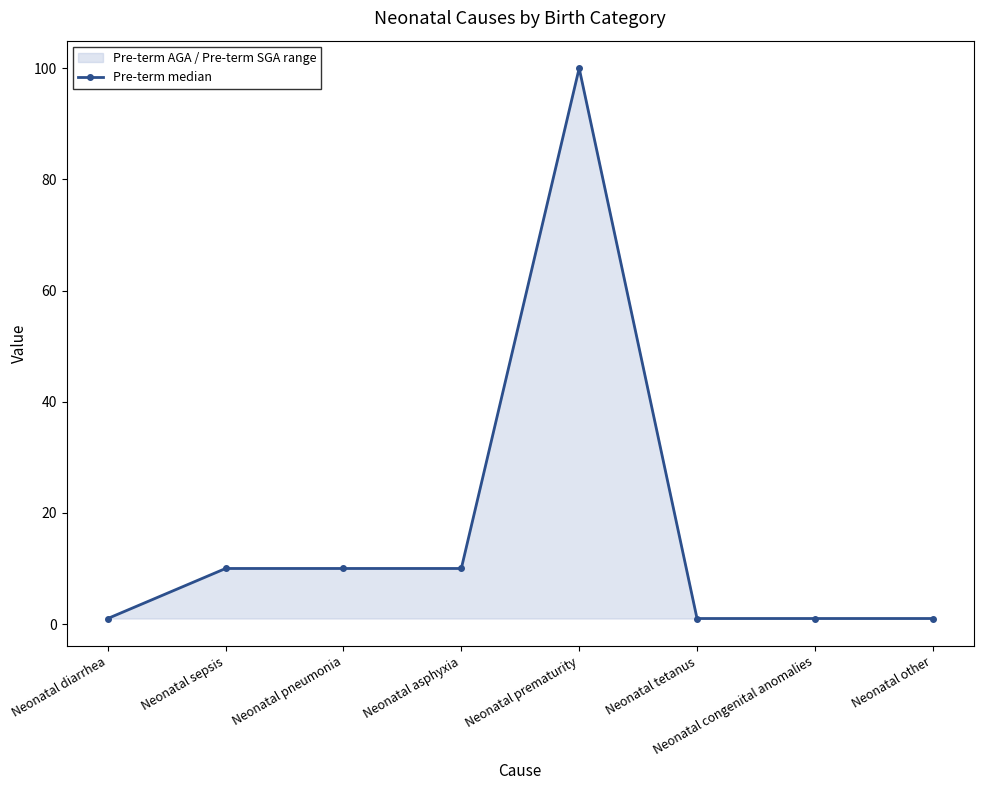

What is the value of the 3rd point from the left?

10